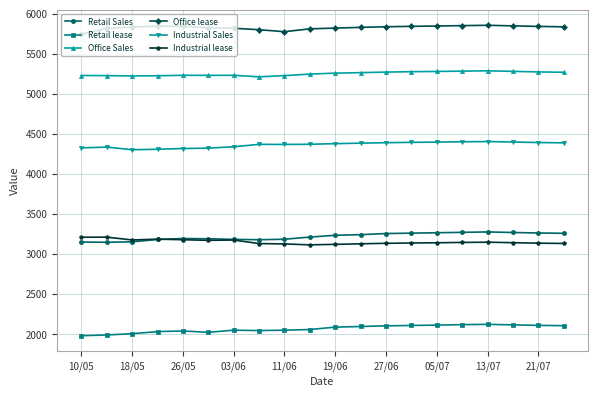

What is the value of the Industrial lease point at the 17th from the left?

3147